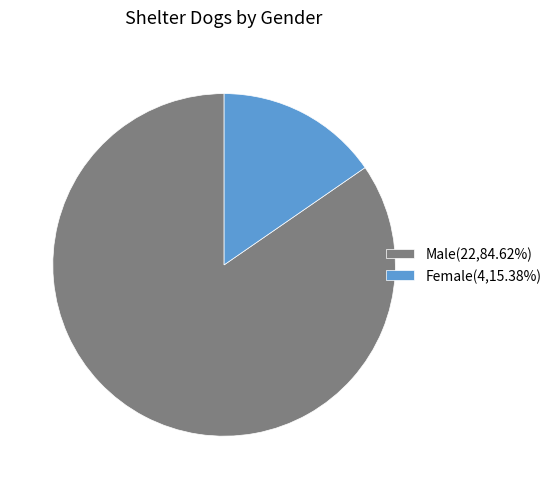

How many segments does this pie chart have?

2